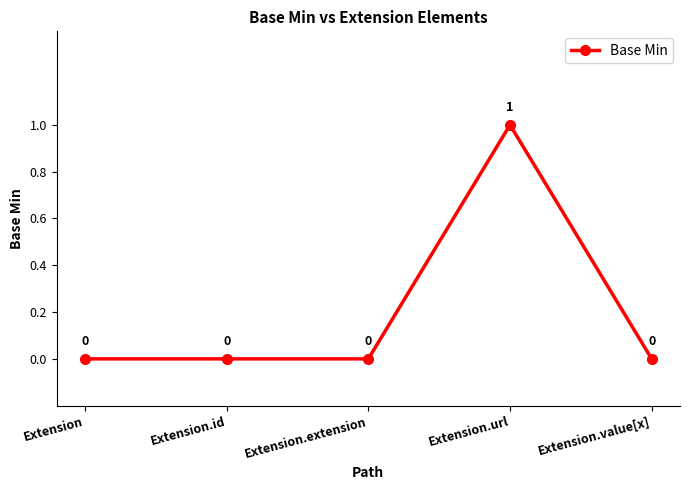

The value at Extension.id is 0. True or false?

True